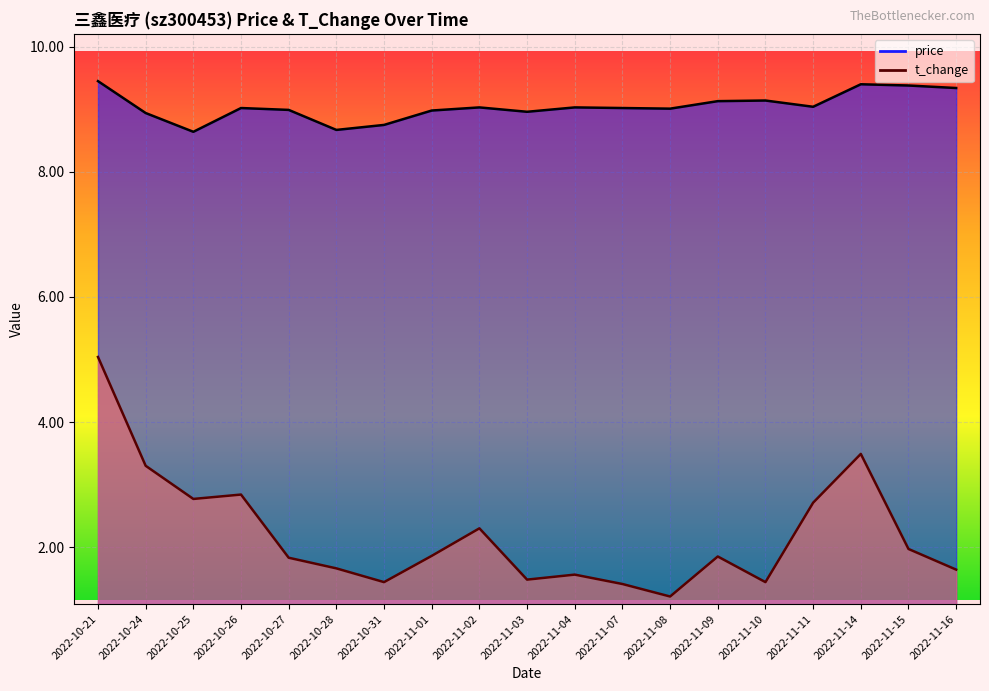

What is the spread (max minus min) of values at 2022-10-25?

5.9